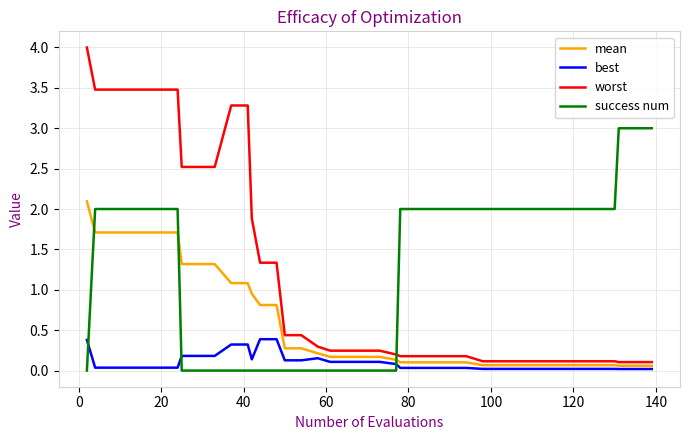

Rank the series by their maximum value, from highest to lowest.

worst, success num, mean, best